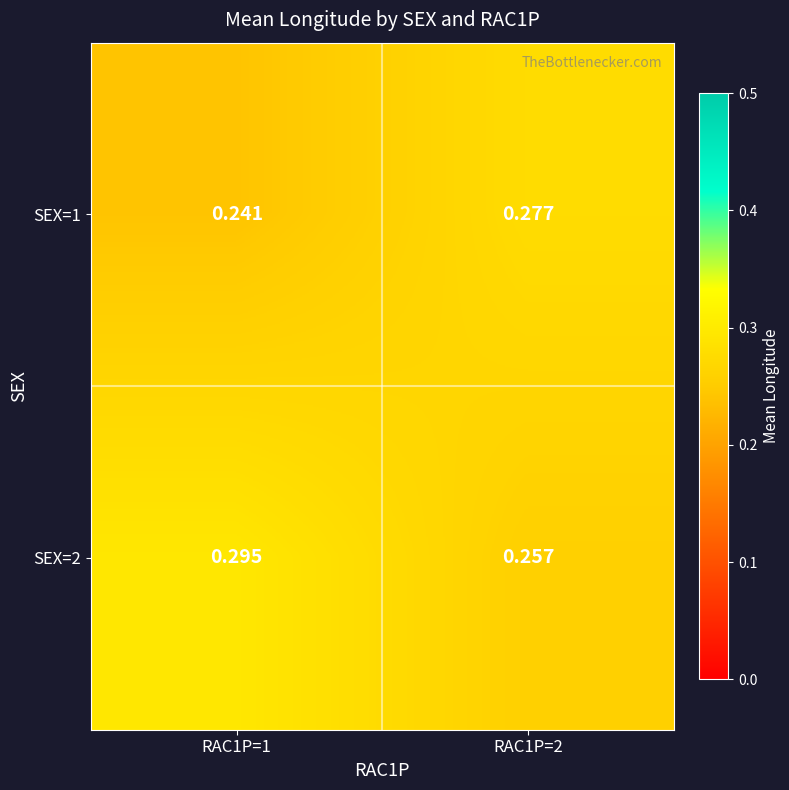

Is the value of SEX=2 at RAC1P=1 greater than the value of SEX=1 at RAC1P=2?

Yes